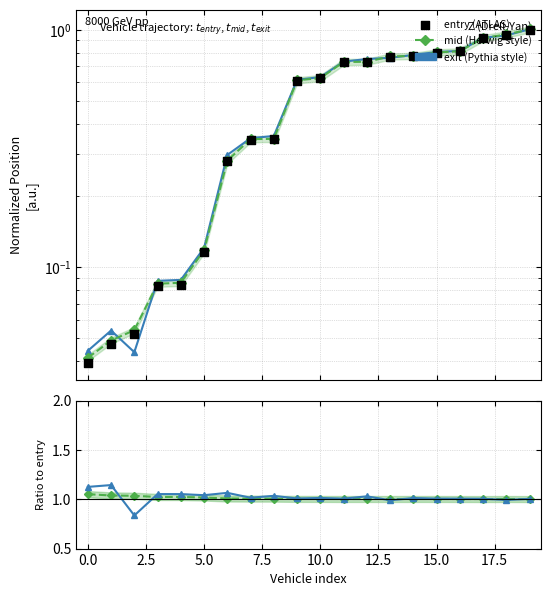

Which series has the largest total across all categories?

exit/entry